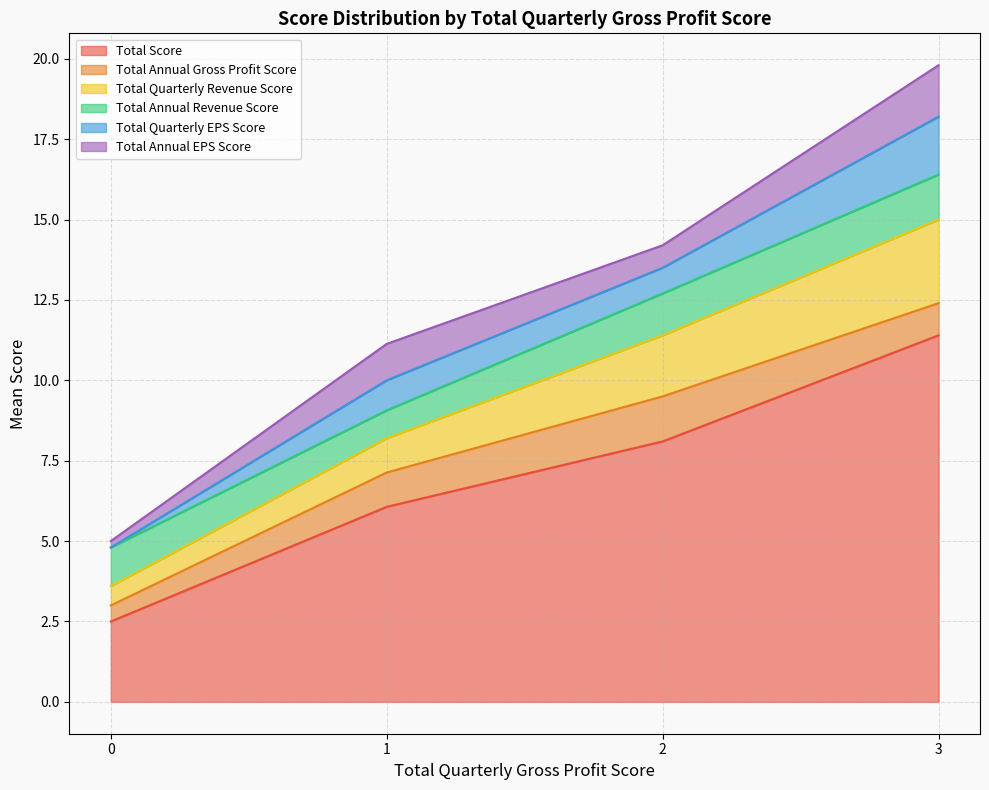

What is the maximum value for Total Score?

11.4